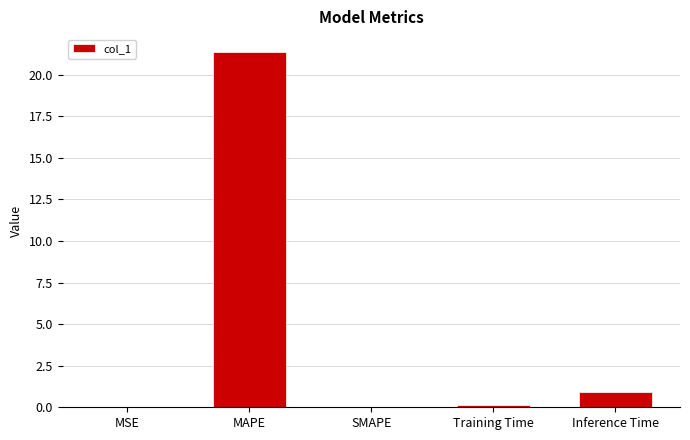

What is the sum of the values at MAPE and Inference Time?

22.3